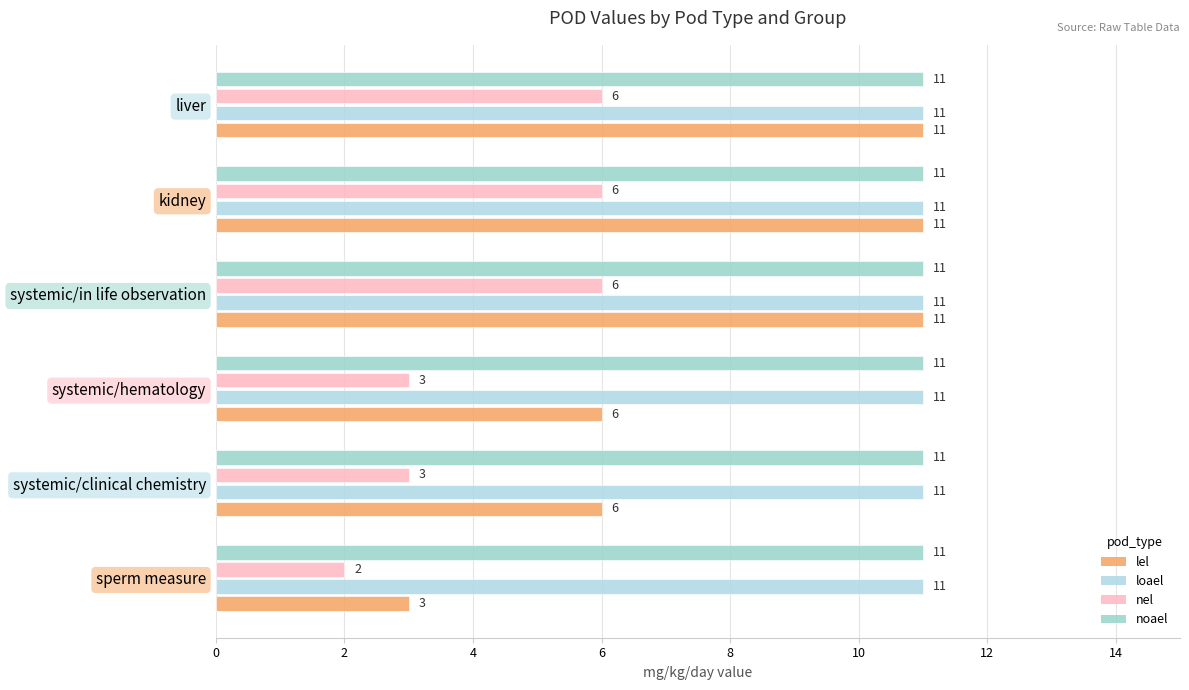

Count the number of data series in this chart.

4